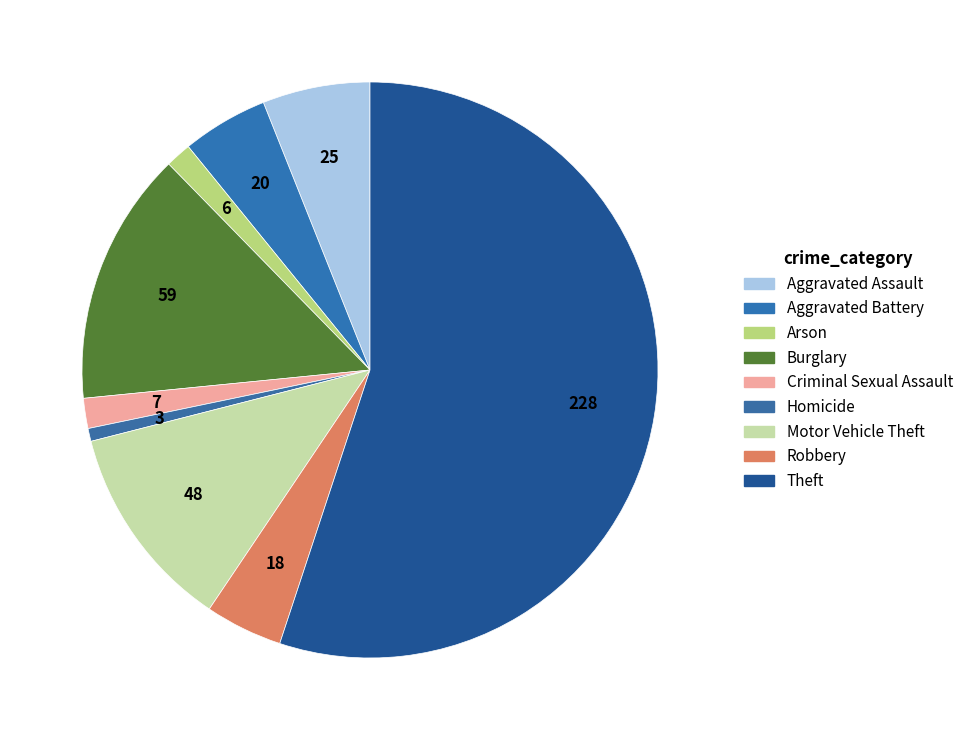

Count the number of slices in the pie.

9